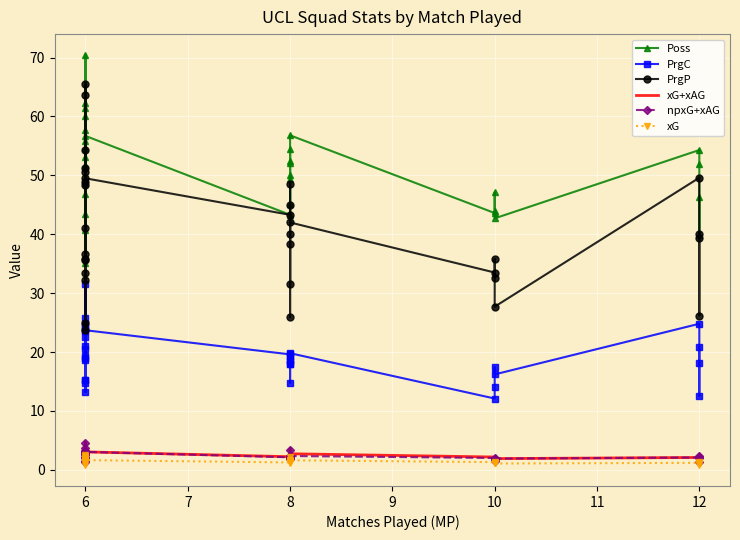

At which label does PrgP reach its peak?

6